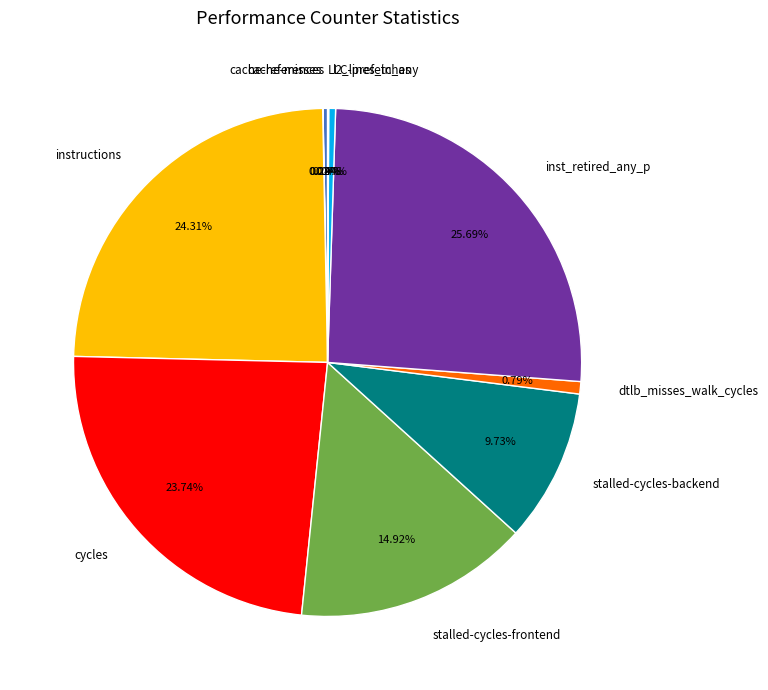

What is the largest slice in the pie chart?

inst_retired_any_p